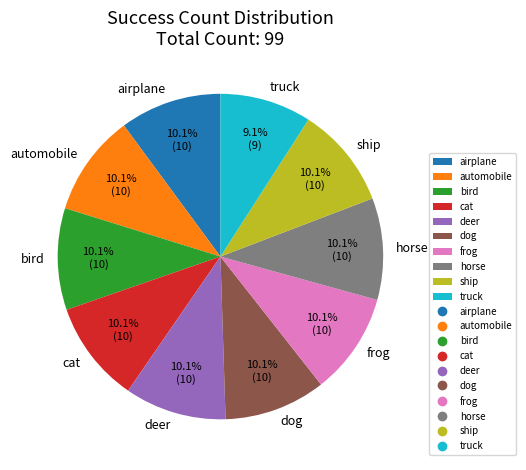

How many slices are in this pie chart?

10